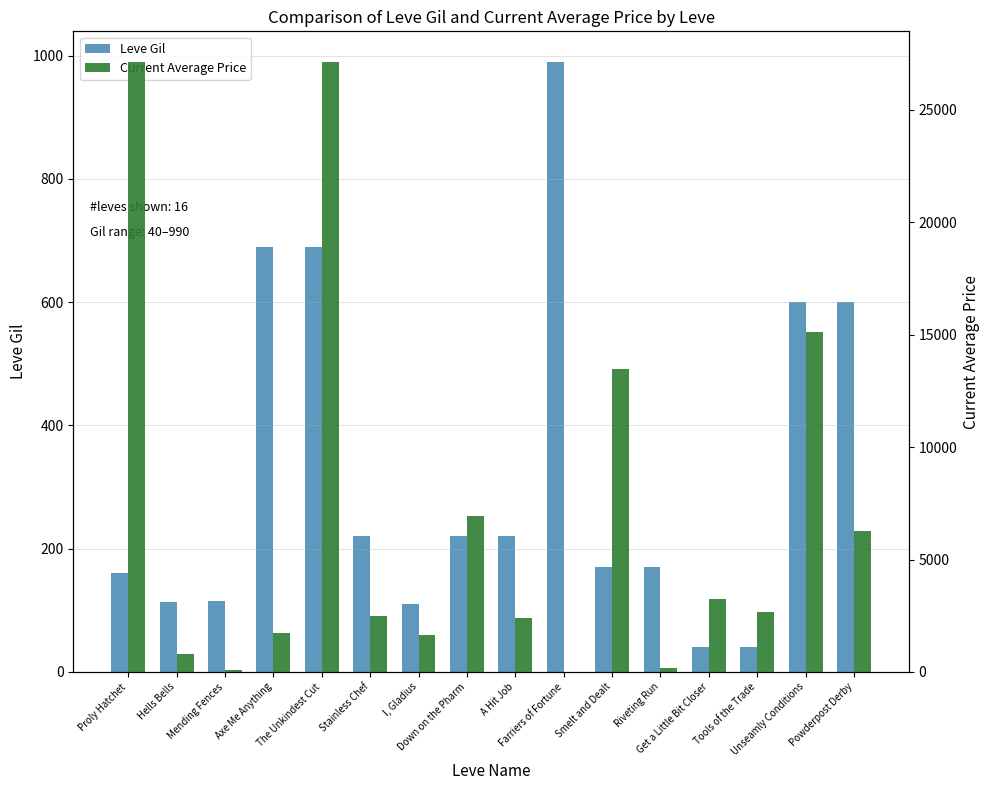

What are all the series names shown in the legend?

Leve Gil, Current Average Price